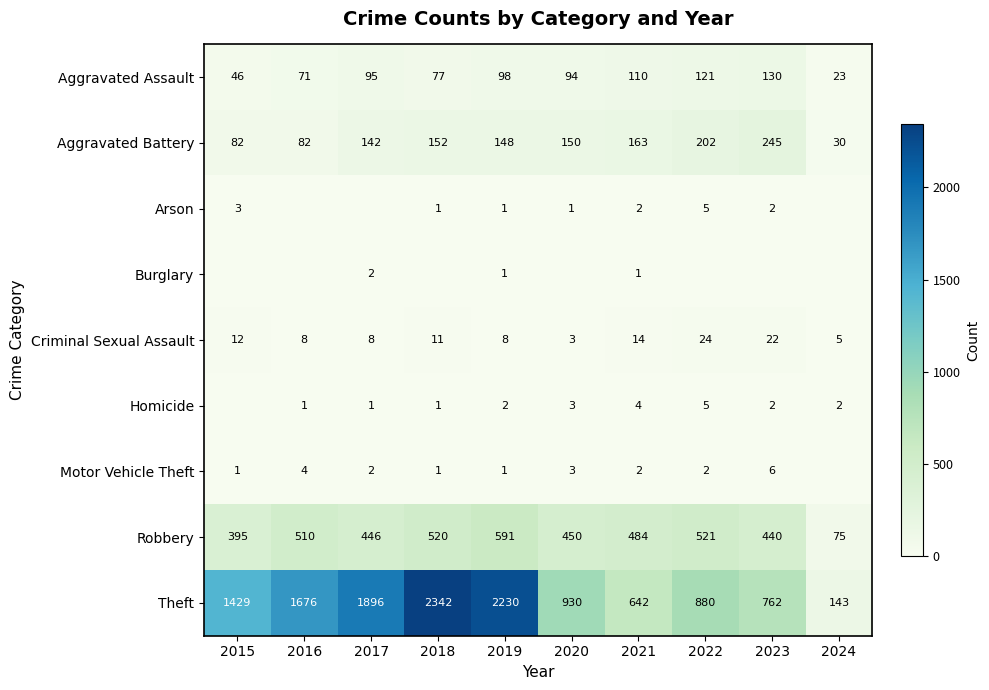

Is the value of Motor Vehicle Theft at 2016 greater than the value of Homicide at 2022?

No